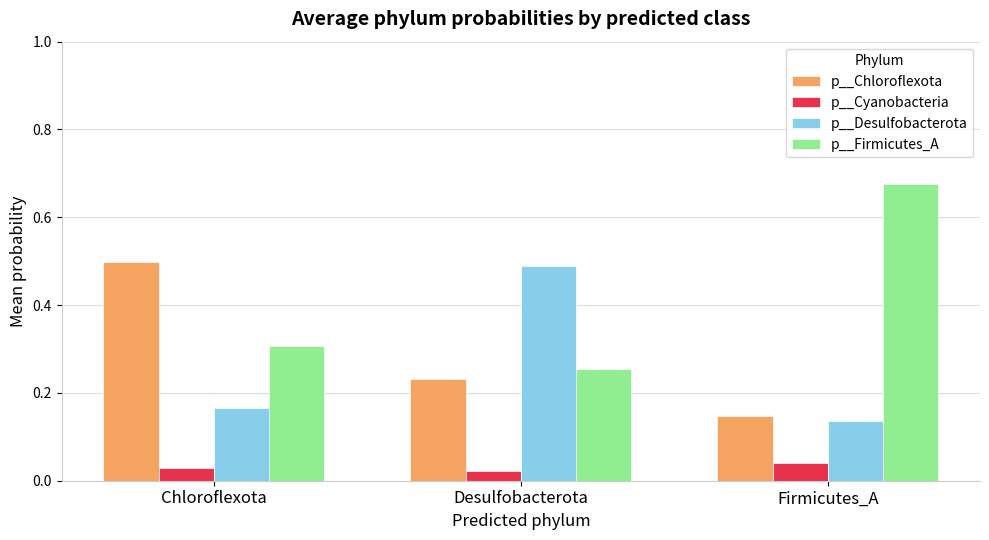

How many data points does each series have?

3